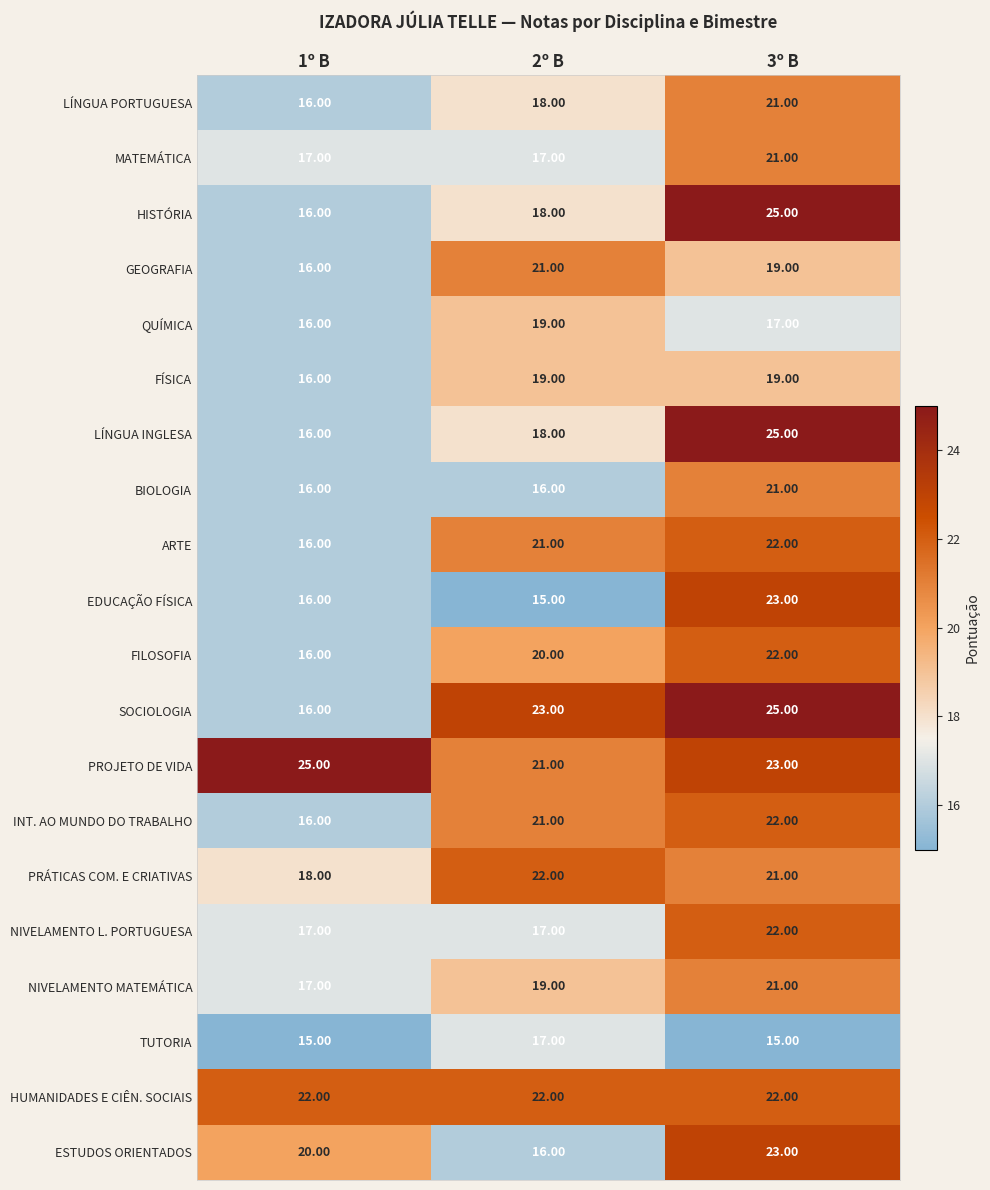

Rank the categories by PRÁTICAS COM. E CRIATIVAS value from highest to lowest.

2º B, 3º B, 1º B